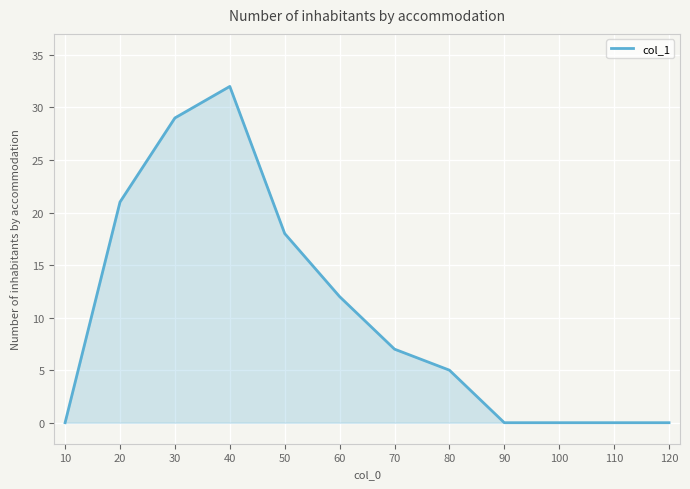

What is the change in value from 10 to 40?

+32